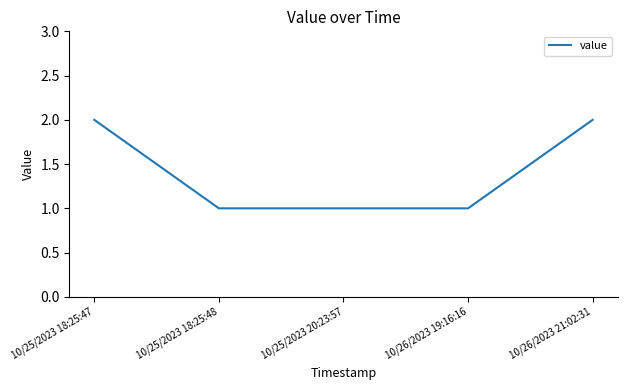

What position from the right is 10/26/2023 19:16:16?

2